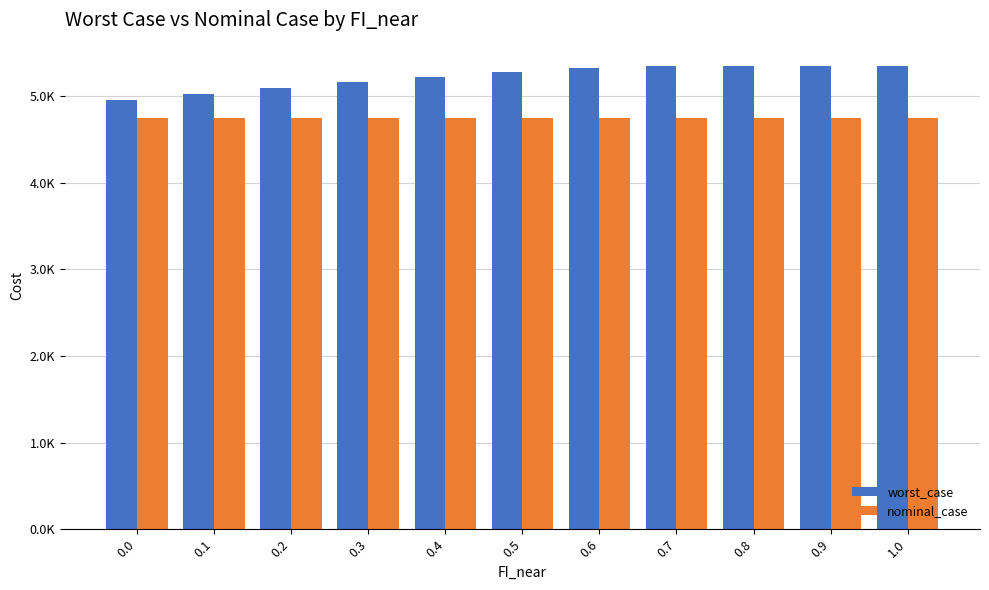

Reading left to right, transcribe all the data shown in this chart.

worst_case: 4955.3	5024.6	5094.0	5159.9	5217.5	5275.0	5326.3	5349.5	5349.5	5349.5	5349.5
nominal_case: 4751.4	4751.4	4751.4	4751.4	4751.4	4751.4	4751.4	4751.4	4751.4	4751.4	4751.4